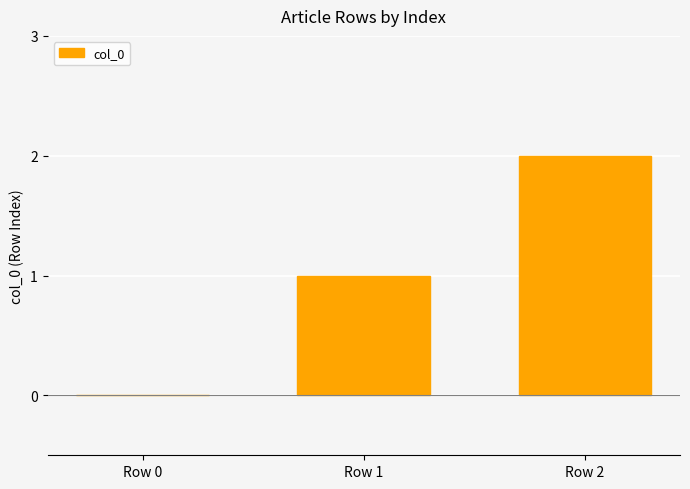

Reading left to right, transcribe all the data shown in this chart.

0	1	2